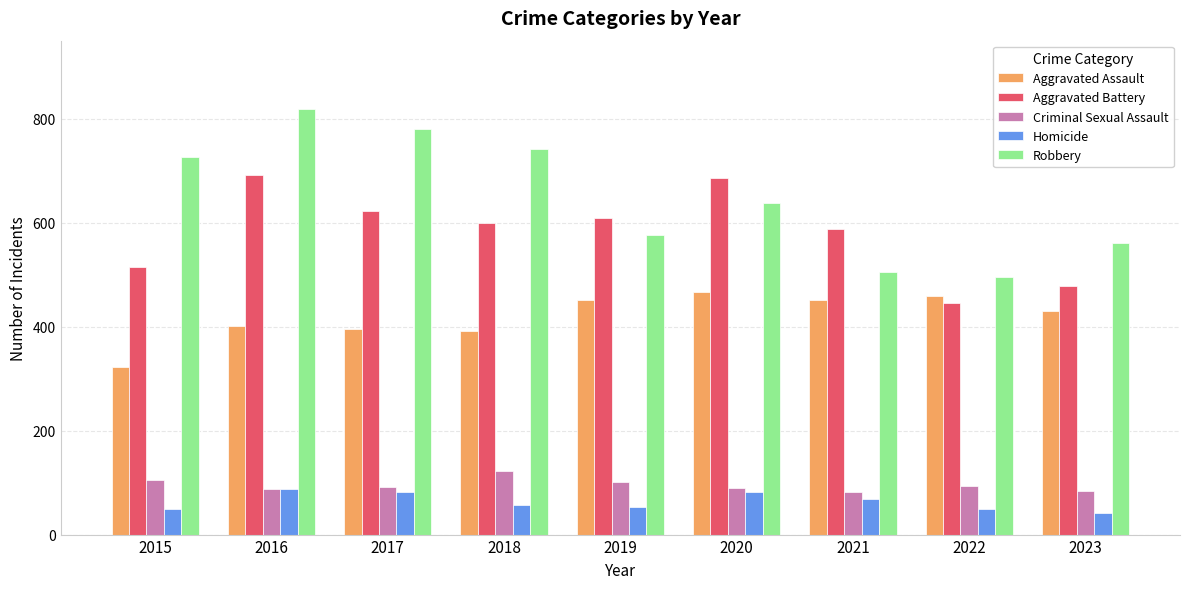

What is the sum of the Homicide values at 2023 and 2020?

122